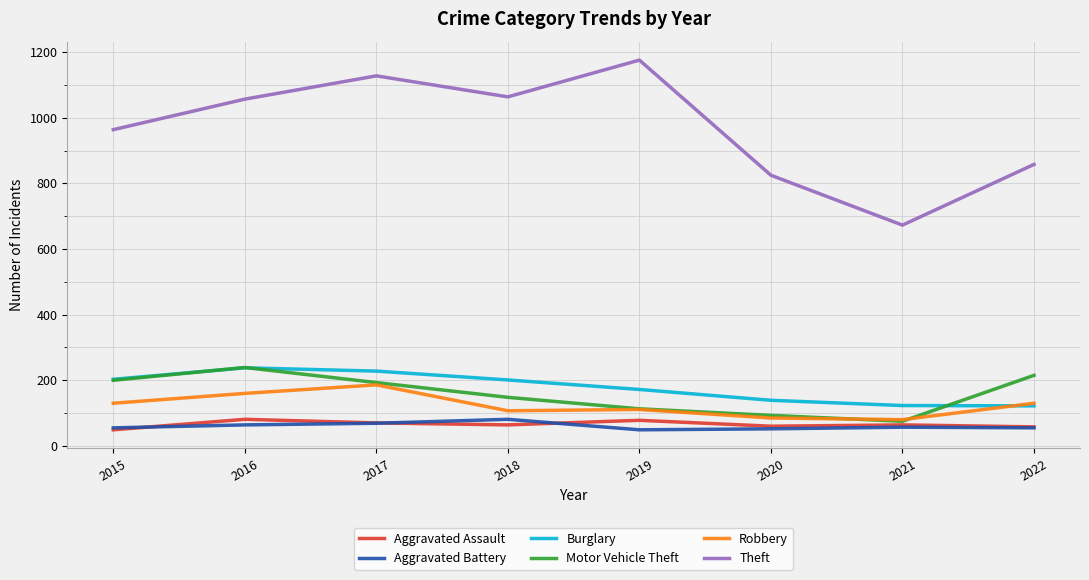

What are all the series names shown in the legend?

Aggravated Assault, Aggravated Battery, Burglary, Motor Vehicle Theft, Robbery, Theft